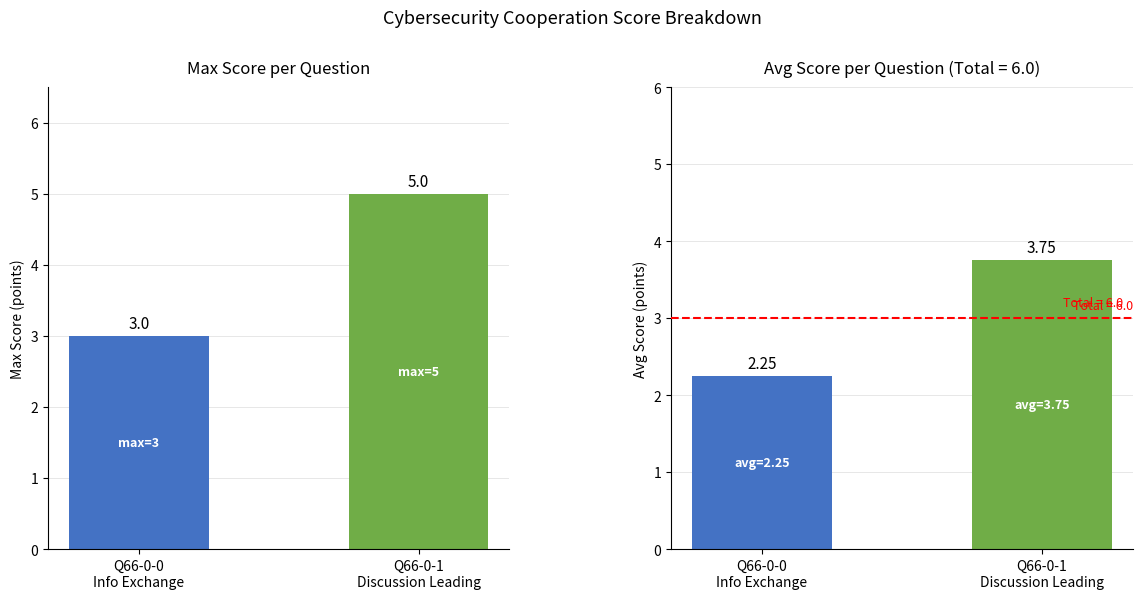

Is it true that Max Score per Question equals 3.0 at Q66-0-0
Info Exchange?

True